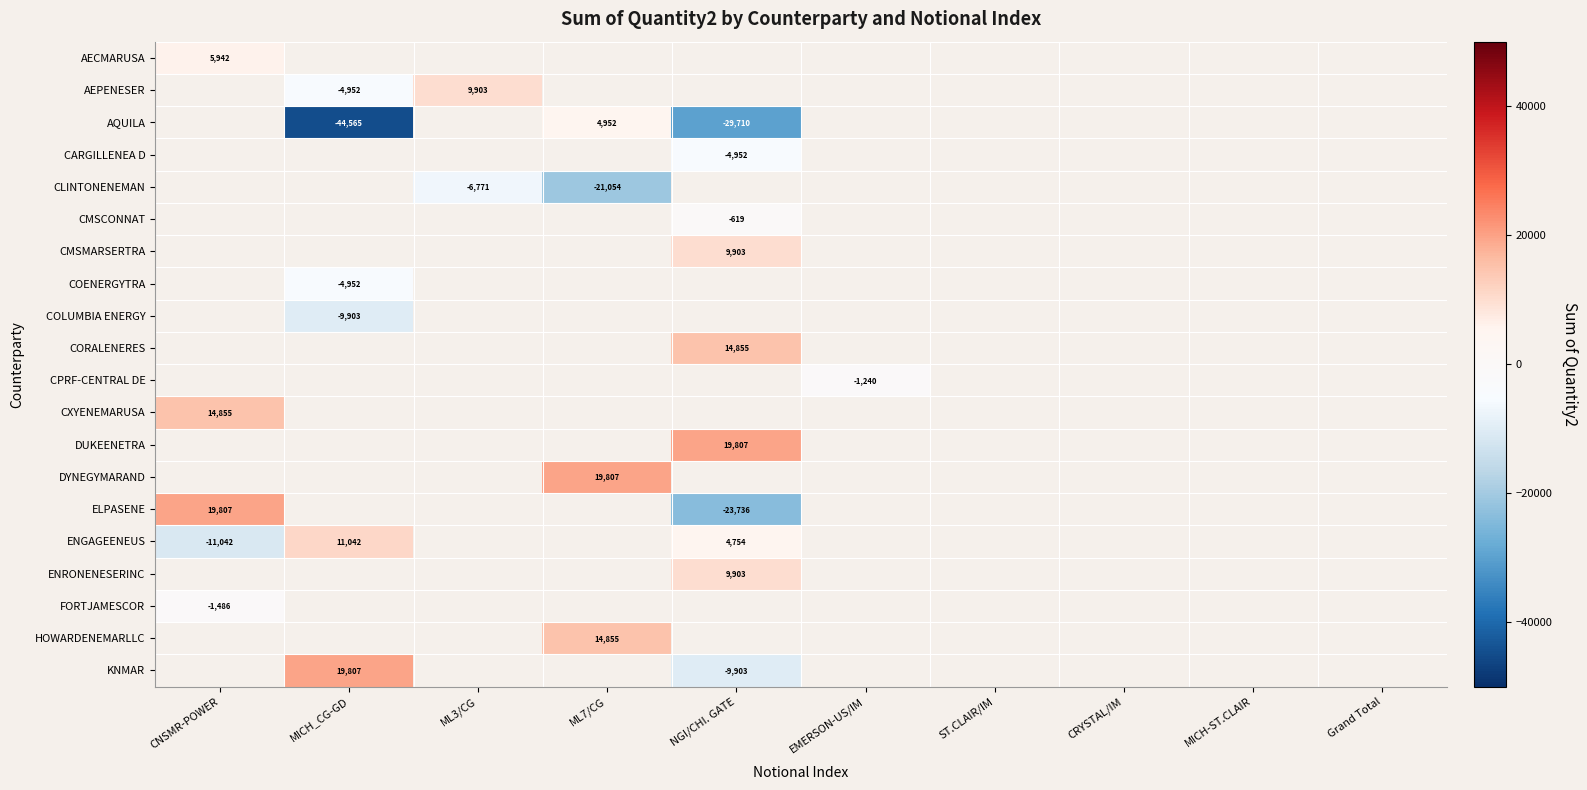

At how many categories does at least one series exceed -24277?

6